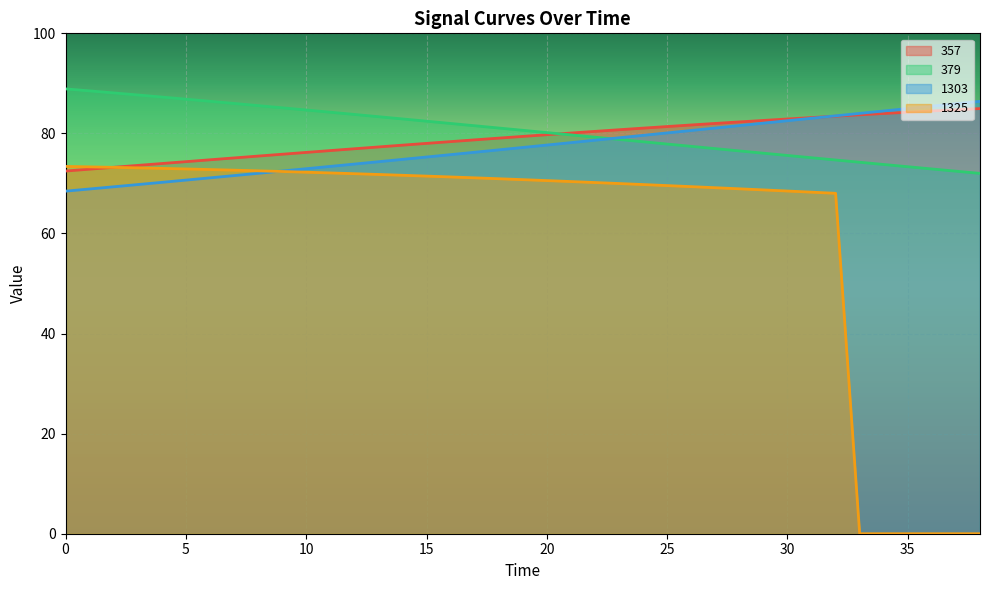

What is the difference between the maximum and minimum values in the 379 series?

16.9